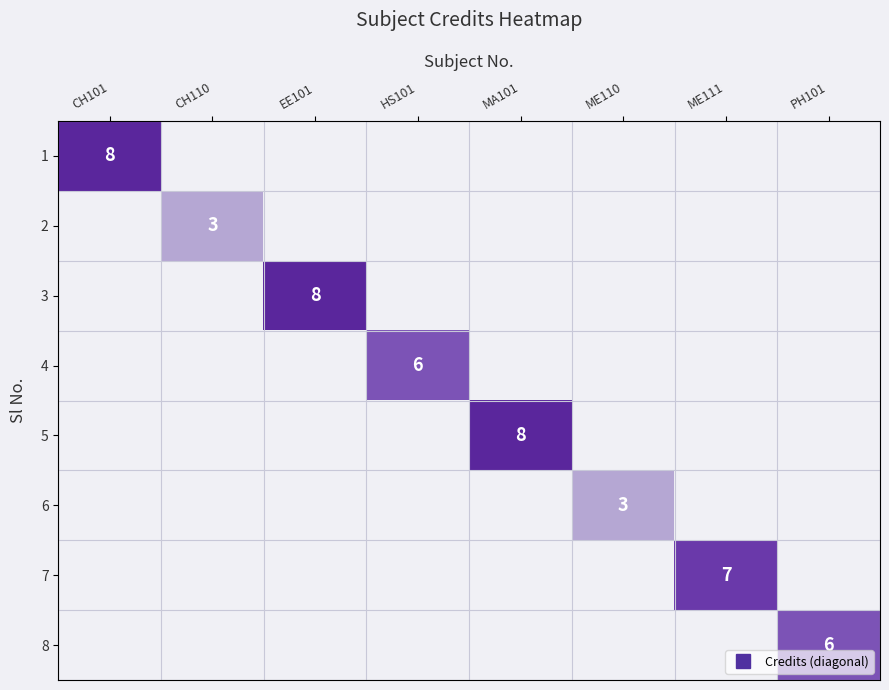

Count the number of data series in this chart.

8